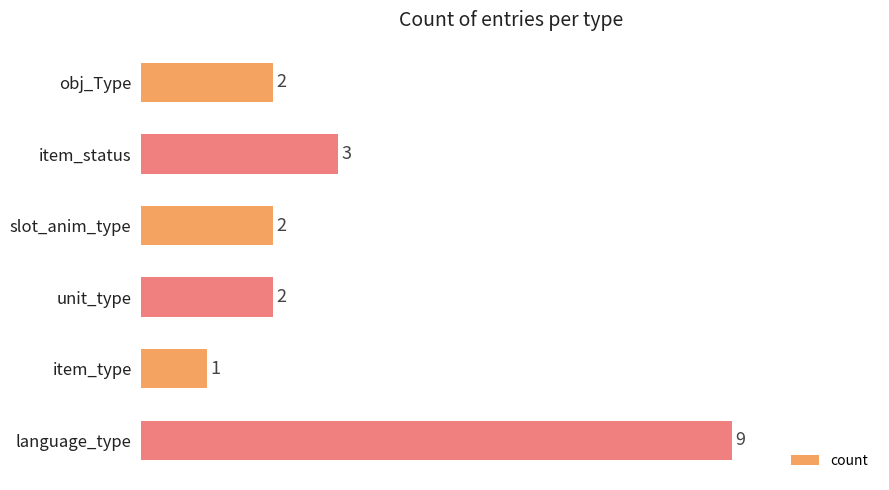

Read the value at language_type.

9